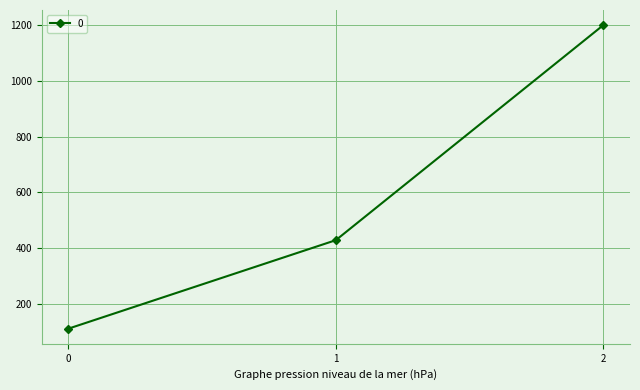

Rank the categories by value from lowest to highest.

0, 1, 2